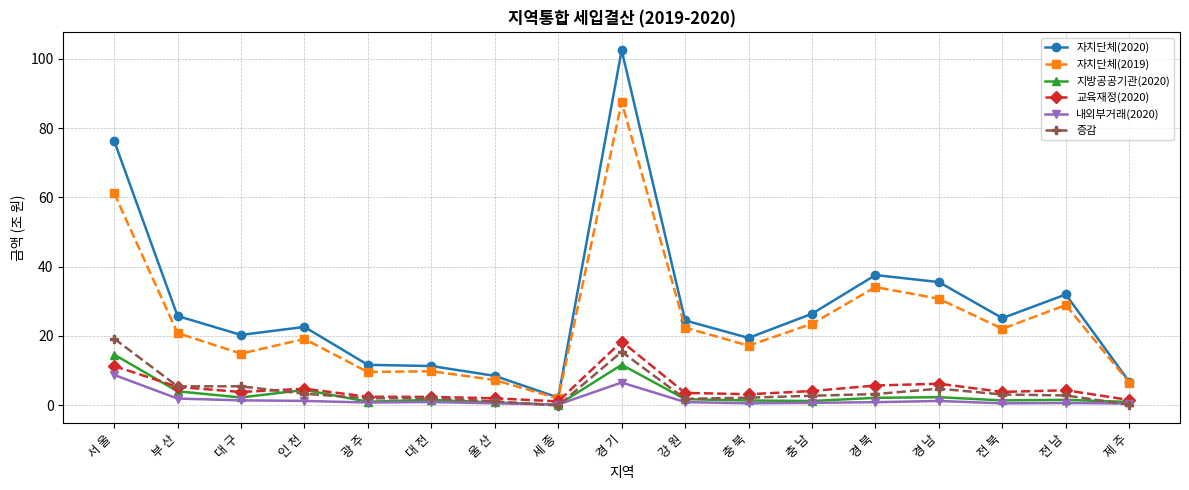

What value does the 자치단체(2019) series have at 강 원?

22.4